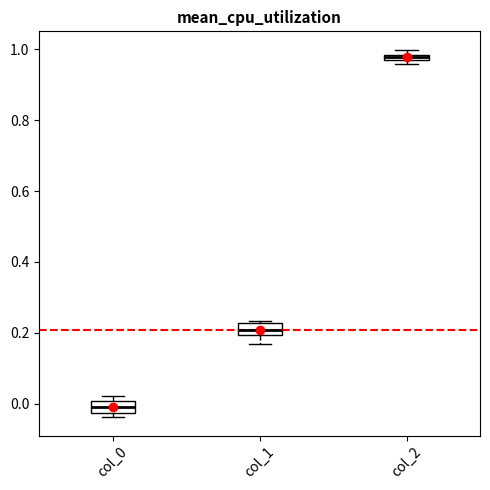

Which box has the highest median line?

col_2